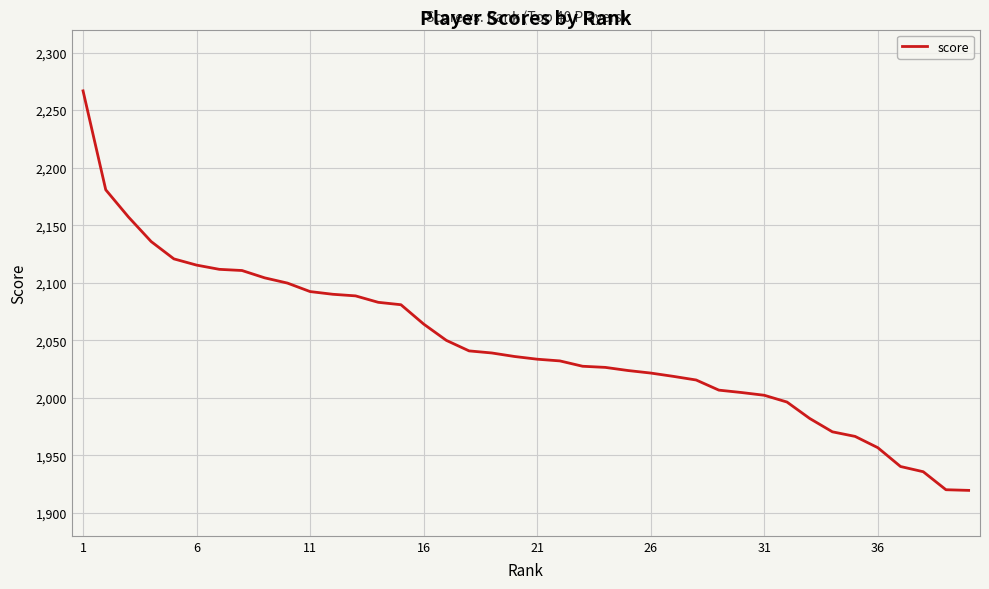

What is the smallest value displayed?

1919.5